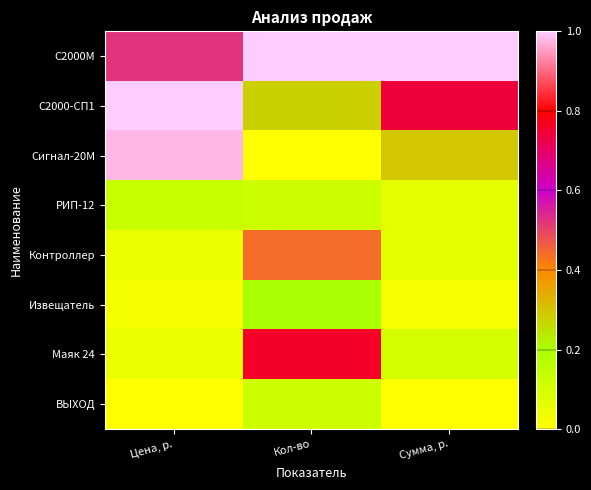

Which series changed the most between Кол-во and Сумма, р.?

Маяк 24